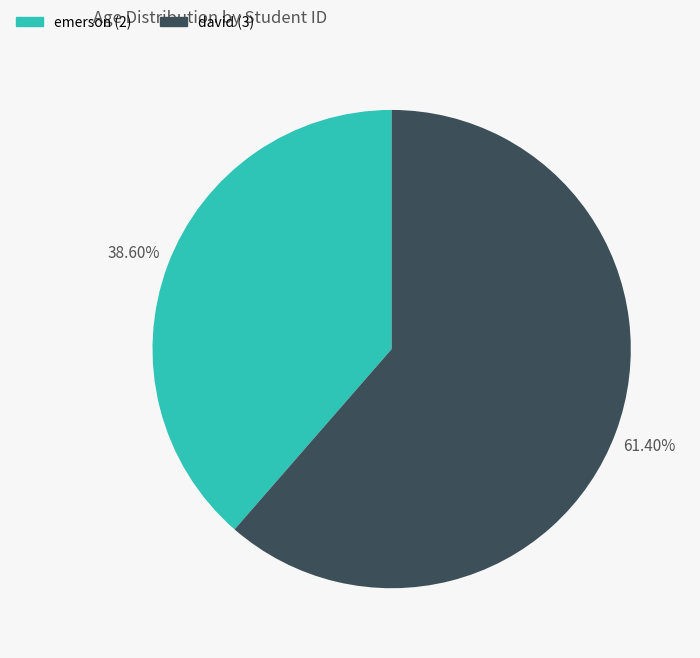

Between emerson (2) and david (3), which is larger?

david (3)